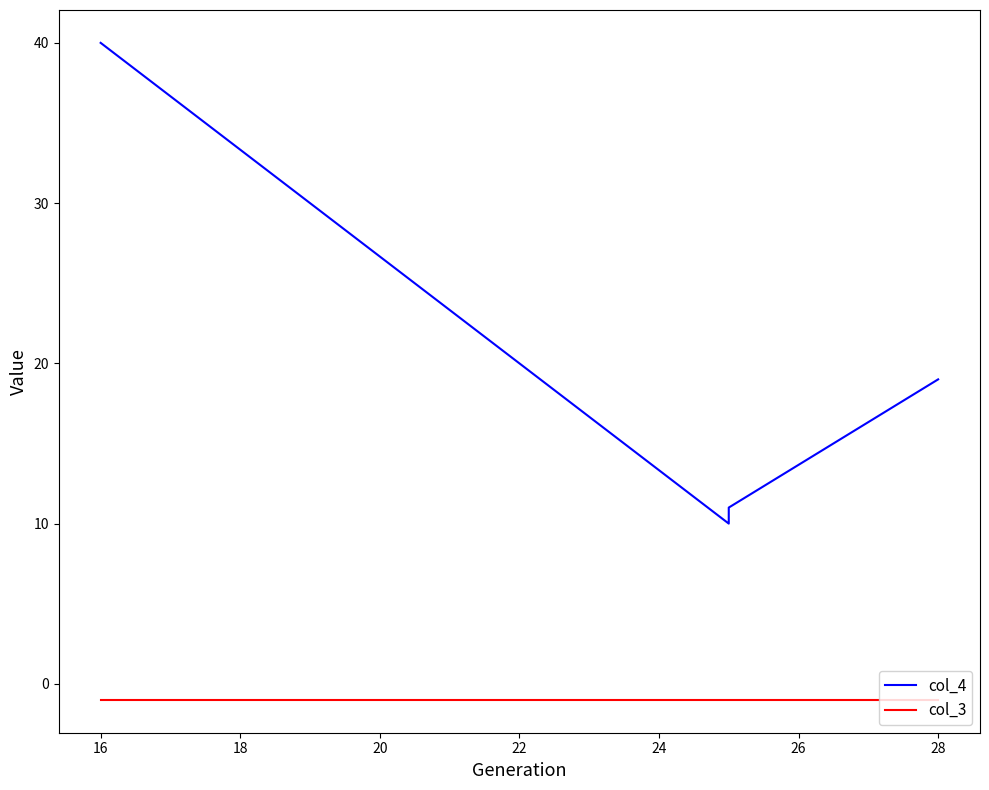

The value of col_3 at 16 is -2. True or false?

False